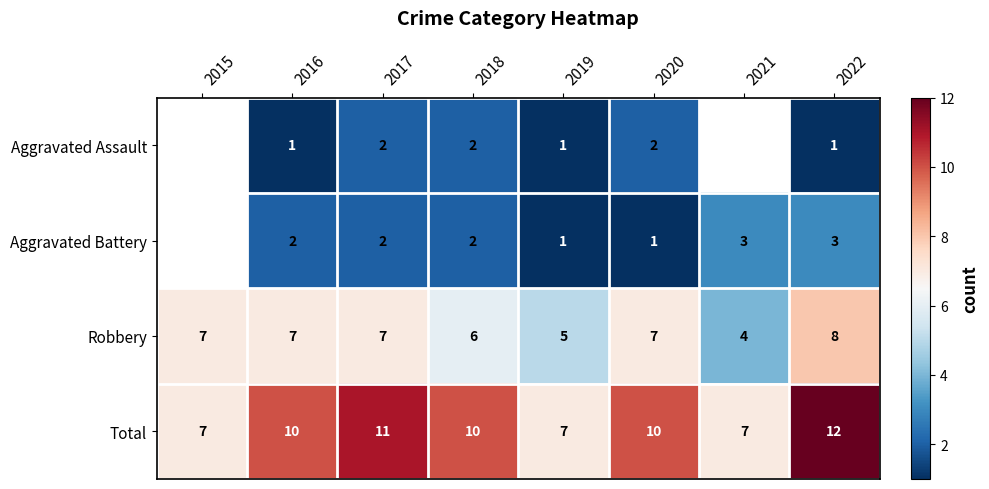

What is the difference between the maximum and minimum values in the Robbery series?

4